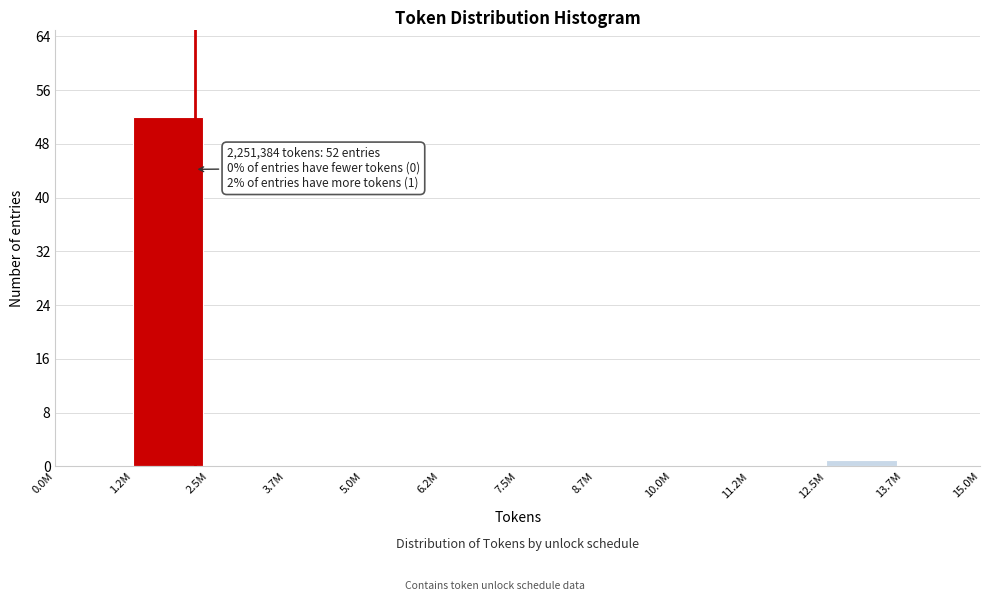

Reading left to right, what are all the values shown in this chart?

0.0M=0	1.2M=52	2.5M=0	3.7M=0	5.0M=0	6.2M=0	7.5M=0	8.7M=0	10.0M=0	11.2M=0	12.5M=1	13.7M=0